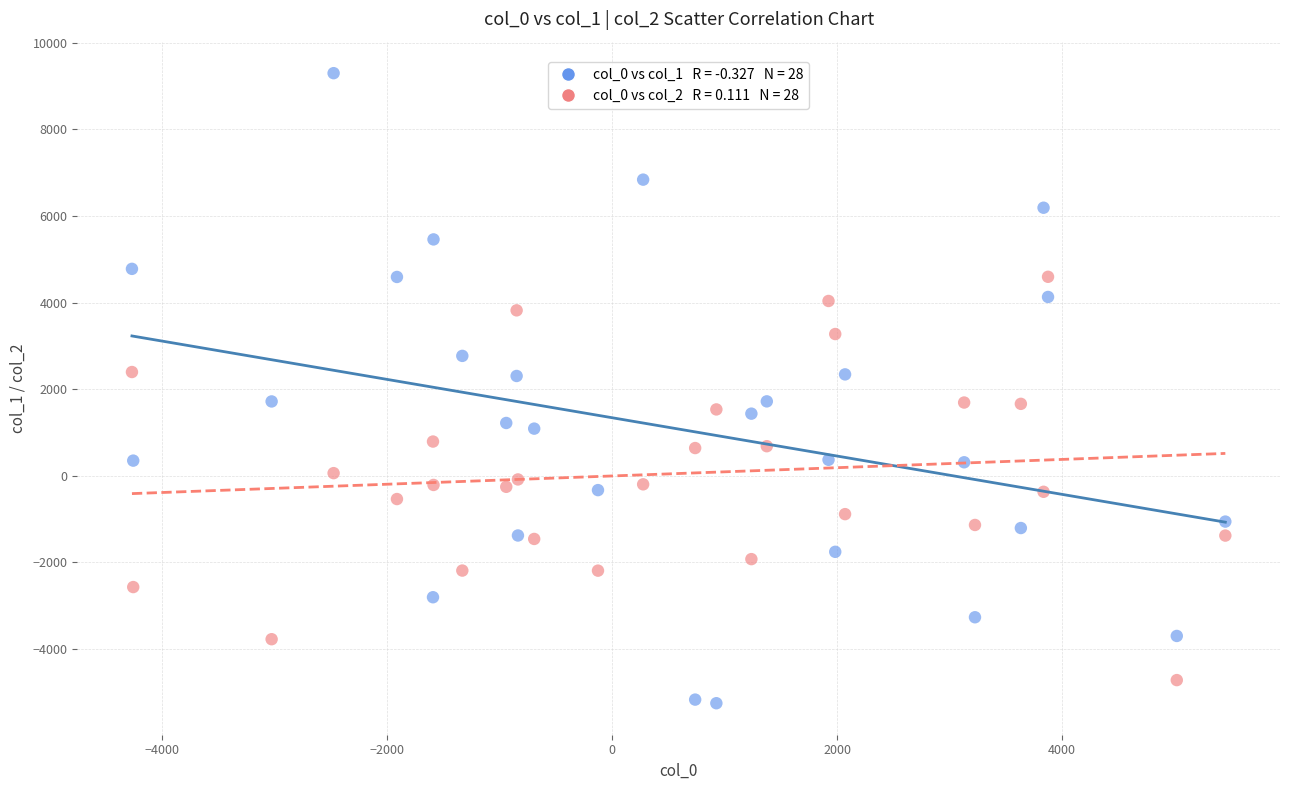

Across all data points, what is the range of X values (max minus min)?

9714.5